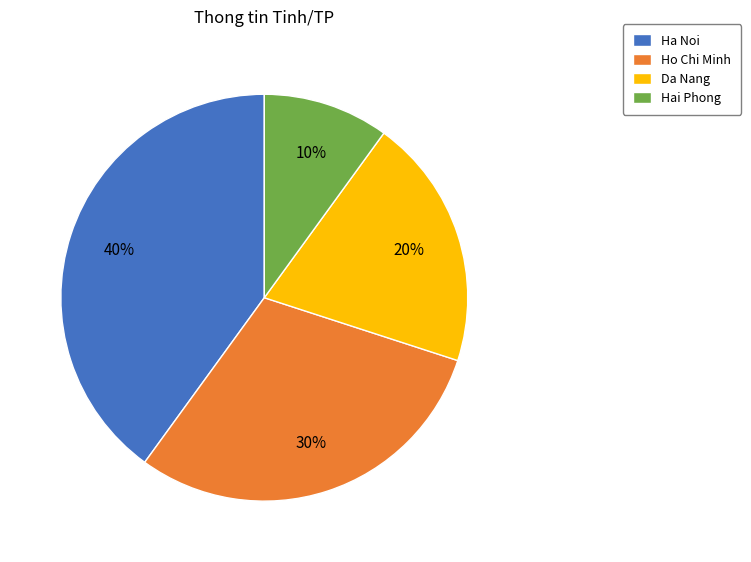

True or false: Ha Noi accounts for 25% of the total.

False